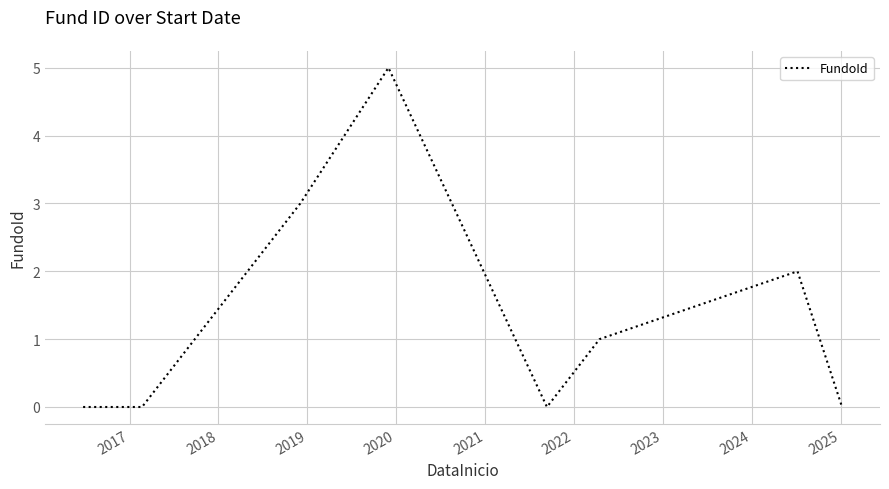

What is the average value?

1